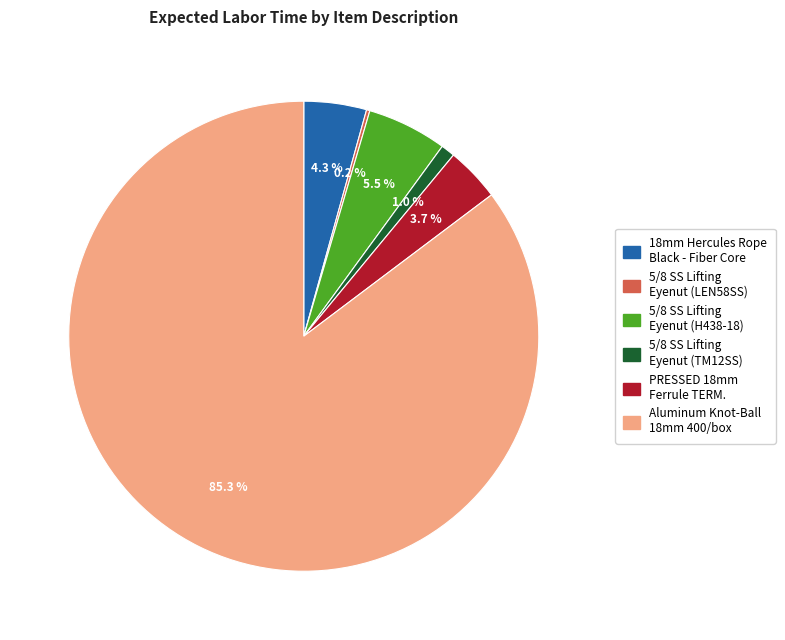

Is there a majority slice in this chart?

Yes